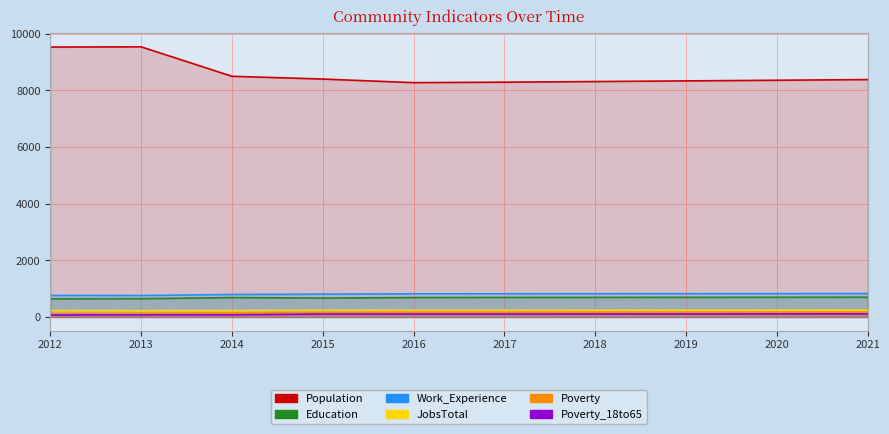

True or false: Poverty has more than 2 interior local peaks.

False